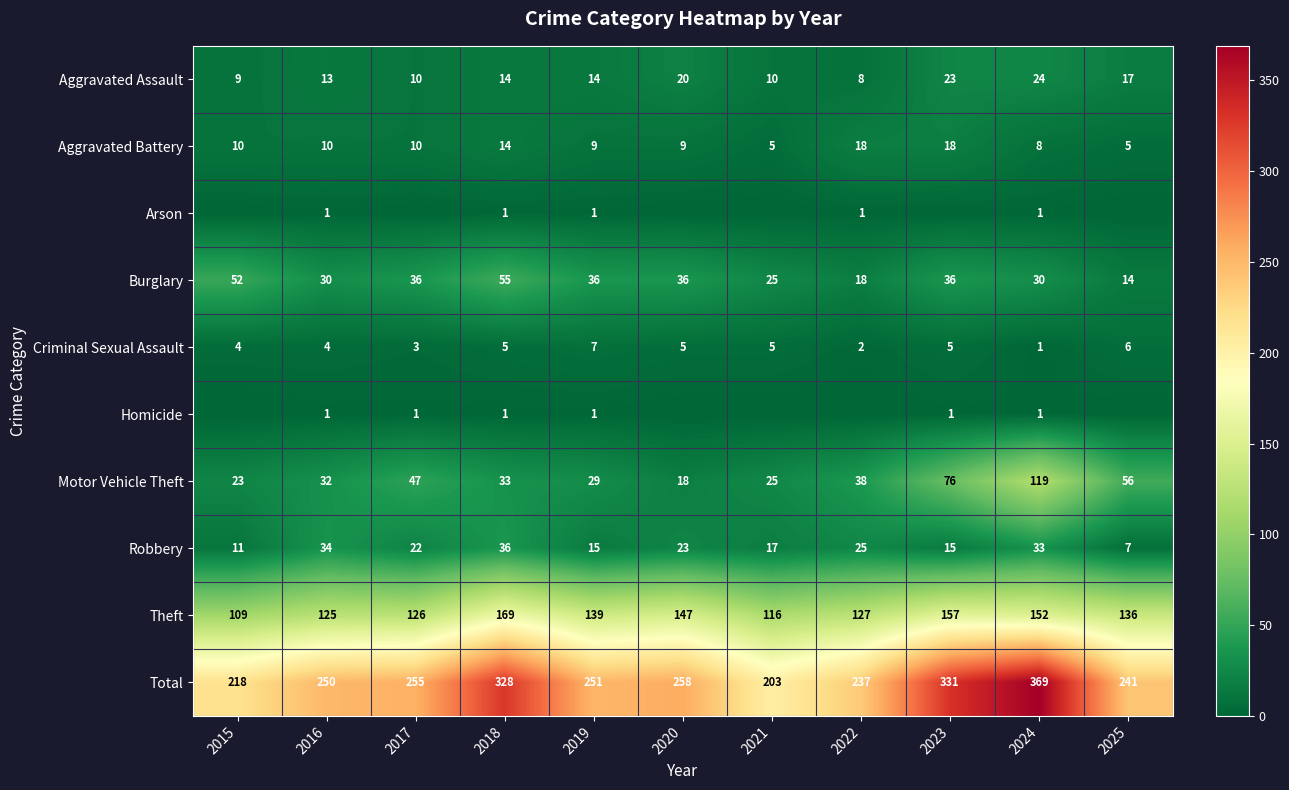

What is the spread (max minus min) of values at 2016?

249